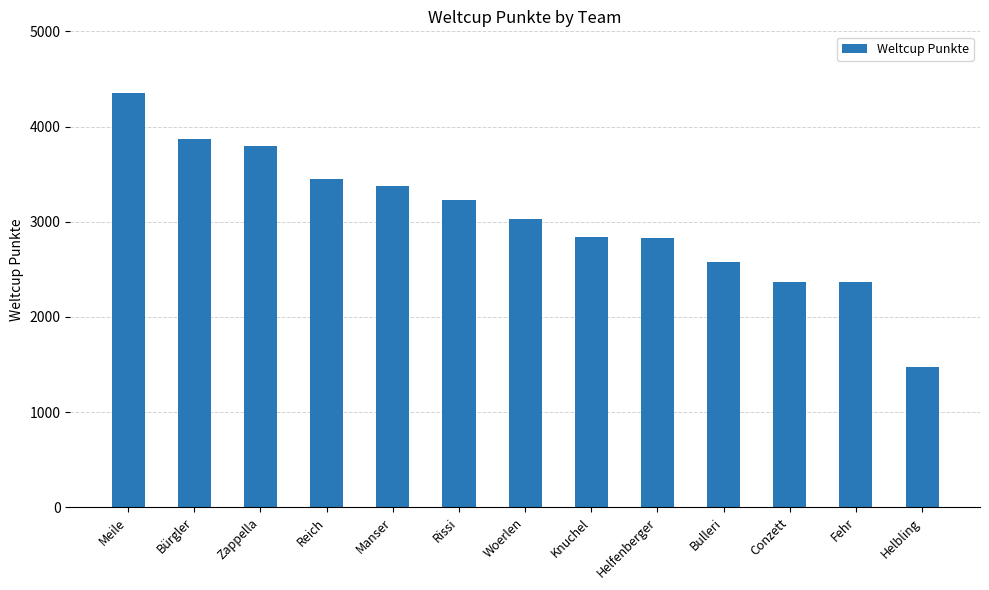

Between Reich and Bulleri, which is larger?

Reich